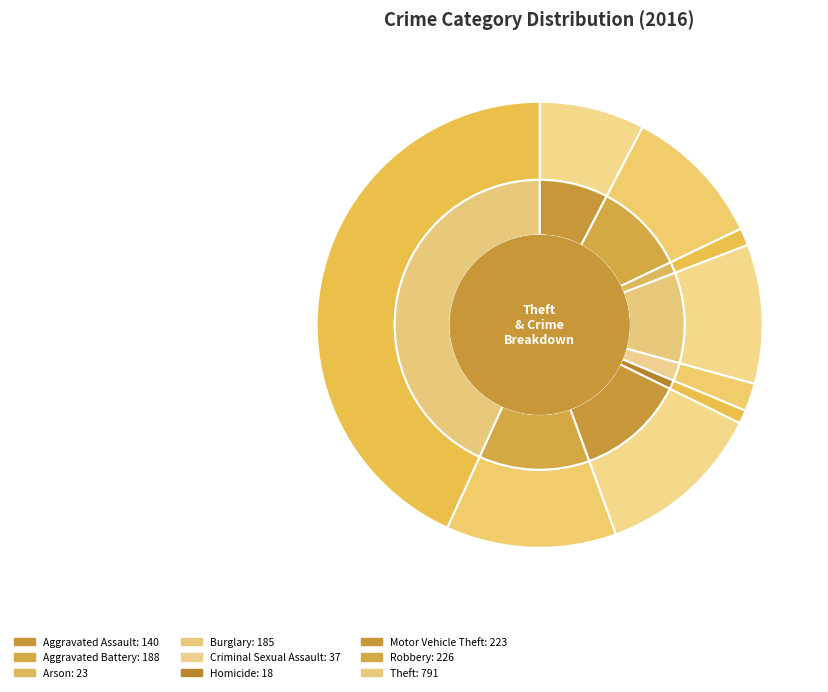

To the nearest percent, what portion does Theft represent?

43%